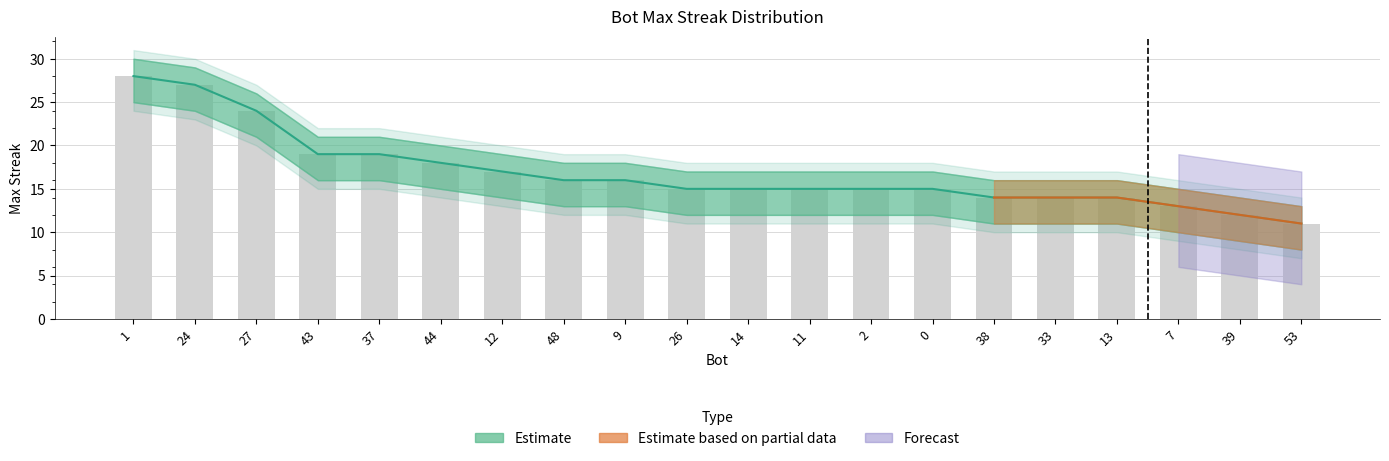

Which label corresponds to the smallest value in the chart?

53